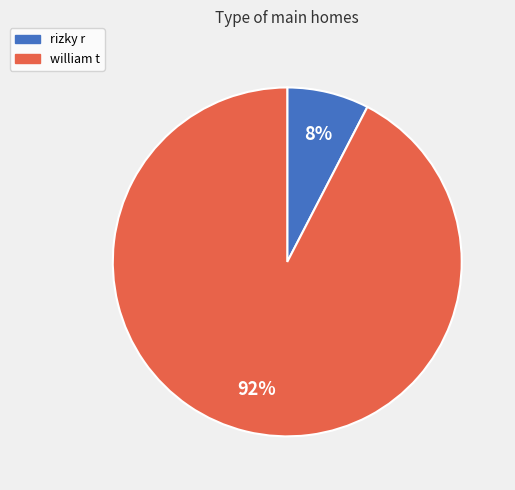

Is it true that william t is 92% of the pie?

True